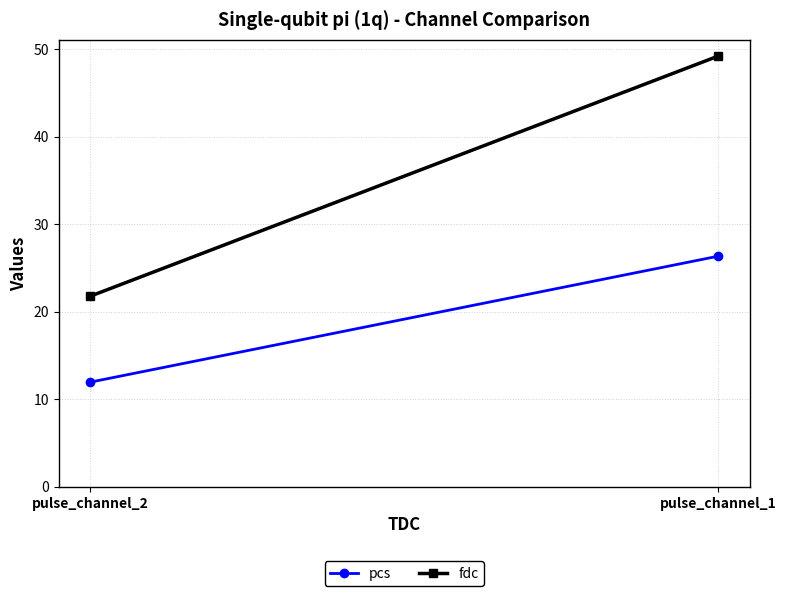

Reading left to right, extract all data points from this chart.

pcs: 26.3	12.0
fdc: 49.2	21.8